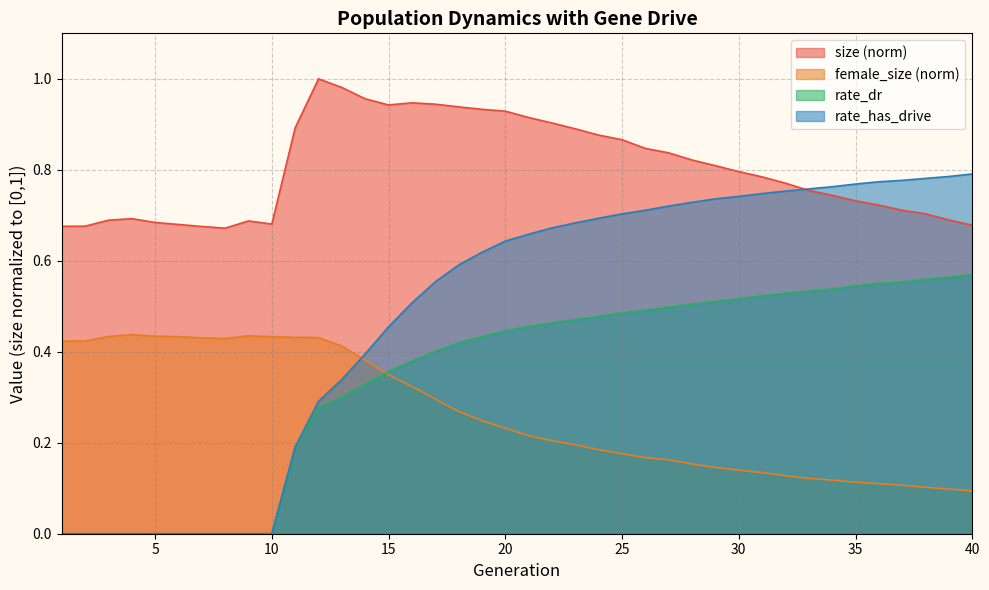

Is it true that rate_dr equals 0.3 at 1?

False